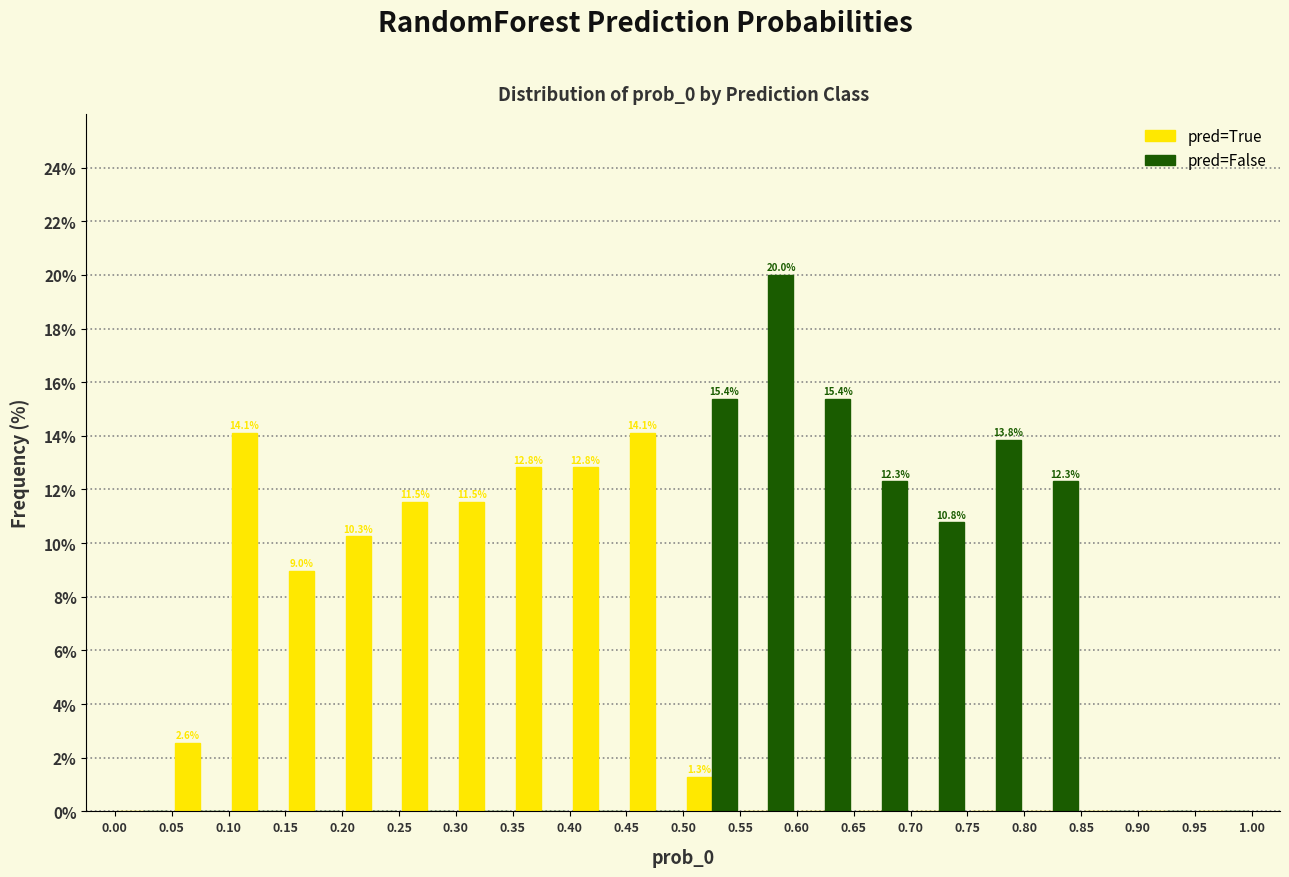

In the pred=False series, which range on the x-axis has the tallest bar?

0.55 to 0.60